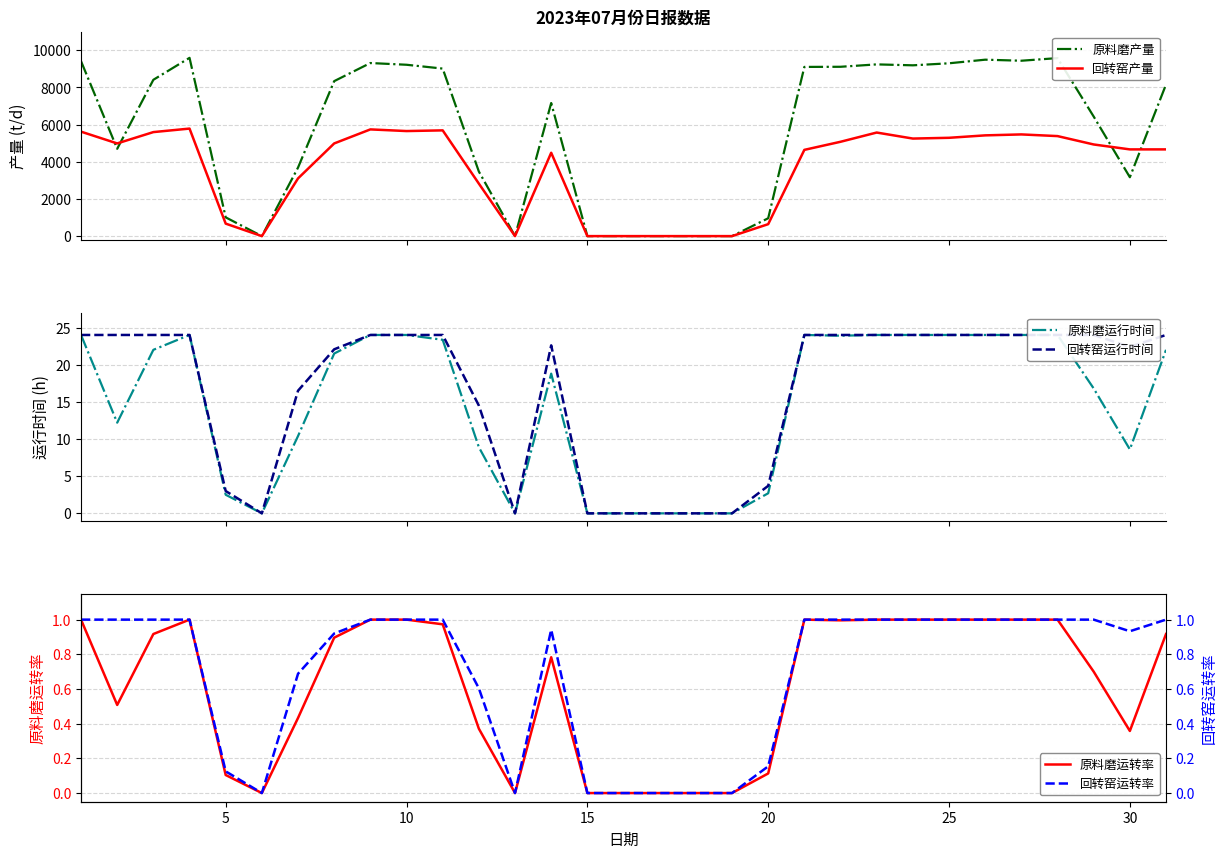

True or false: 原料磨运转率 and 原料磨运行时间 intersect in this chart.

False